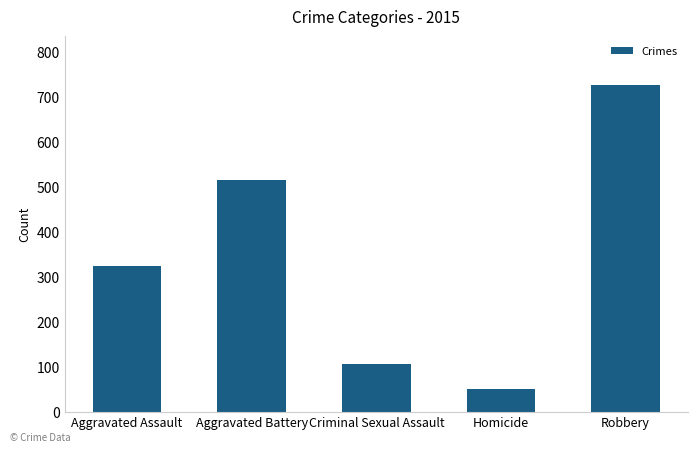

What is the sum of the values at Aggravated Battery and Criminal Sexual Assault?

620